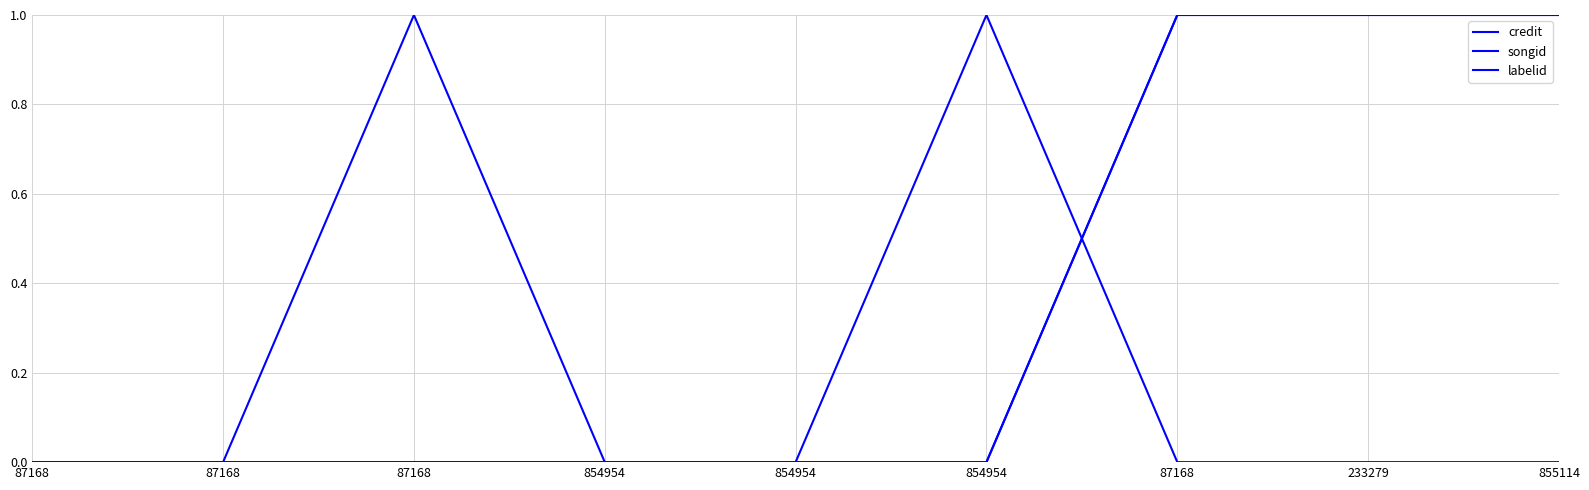

Is this an area chart (filled region under the line)?

No